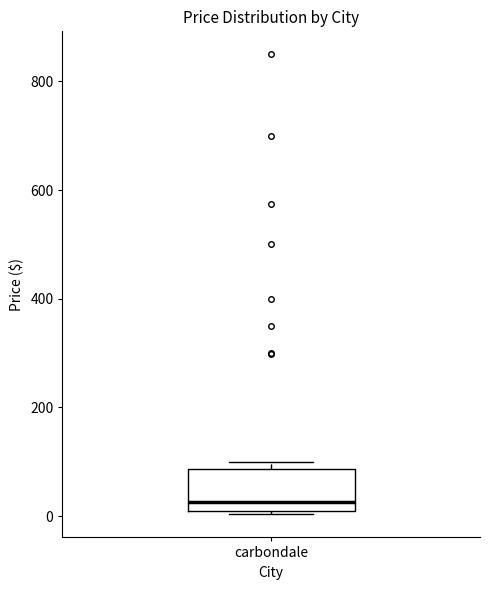

Read this box plot against the y-axis: the position of the median line, the range covered by the box, and the ends of both whiskers. The values are not printed on the chart, so give them approximately, as read against the axis.

median 20 (just above the box's lower edge), box 20 to 80, whiskers 0 to 100